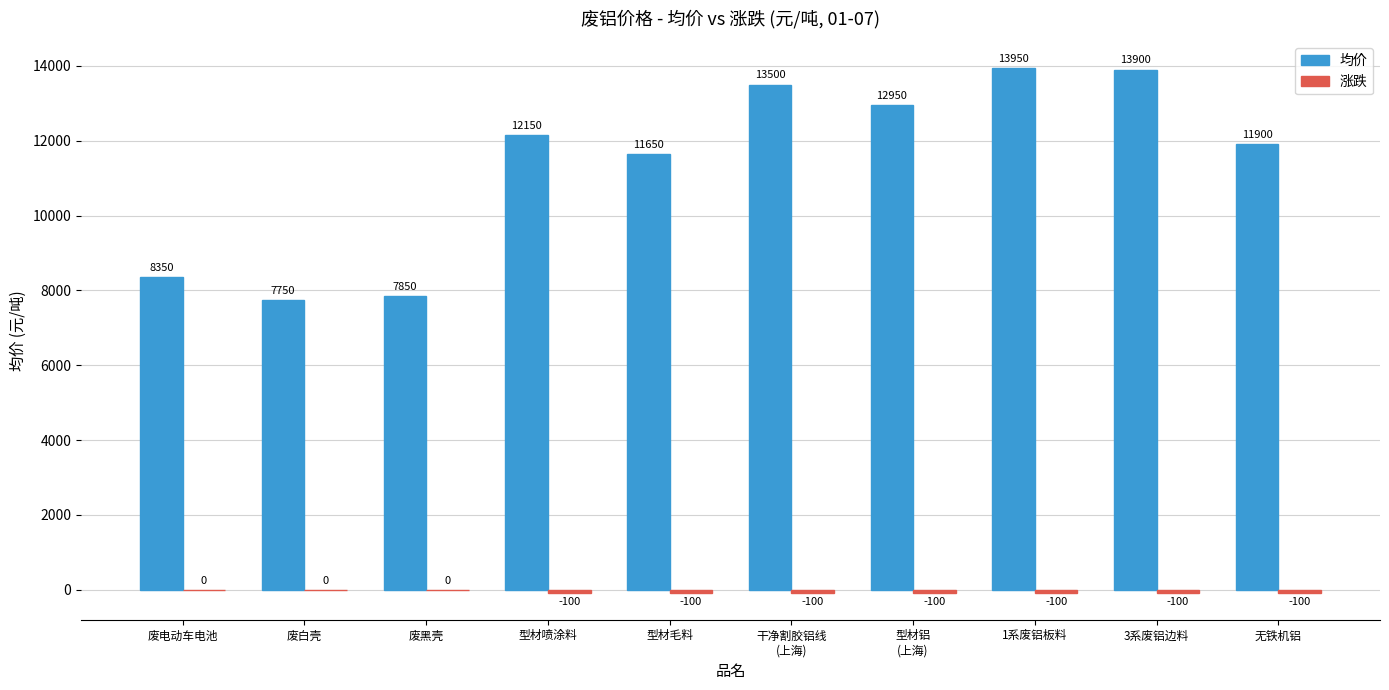

How many series are shown in this chart?

2